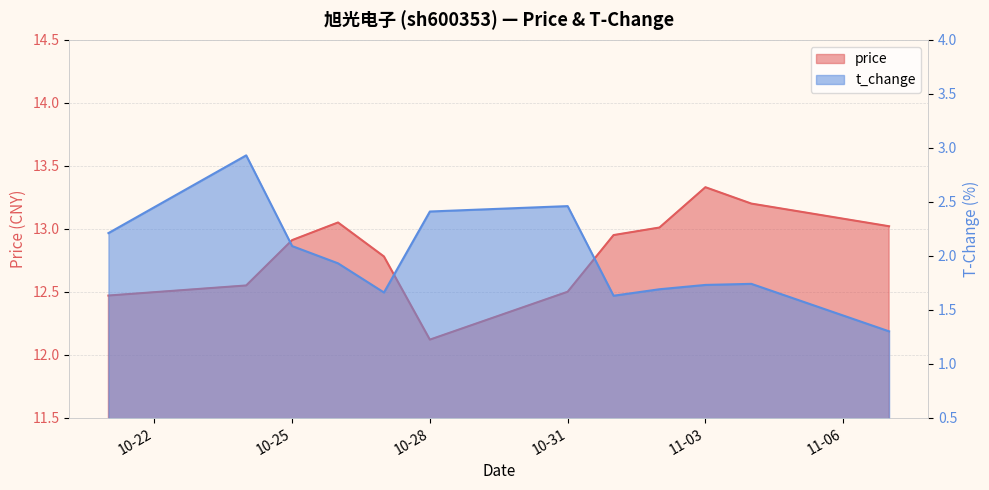

The price series shows 12.6 at 2022-10-24. True or false?

True